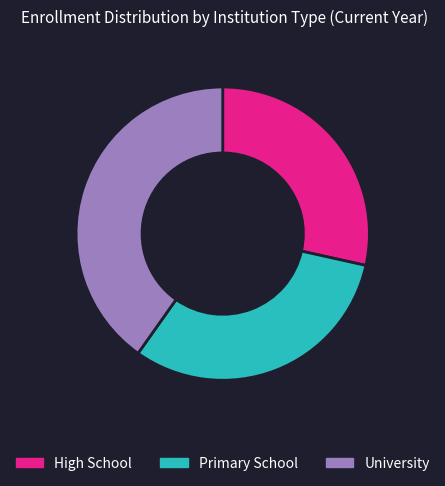

Is the sum of High School and University greater than half?

Yes